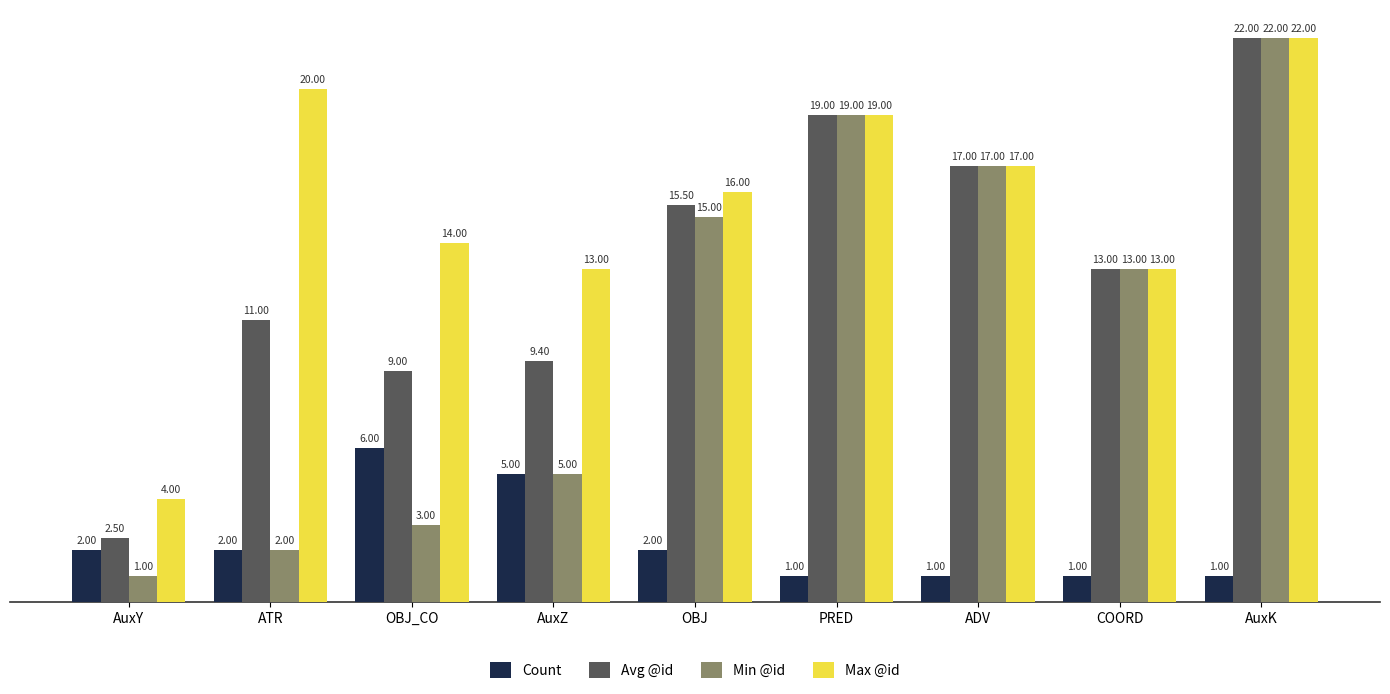

How many data points in Max @id are less than 16?

4